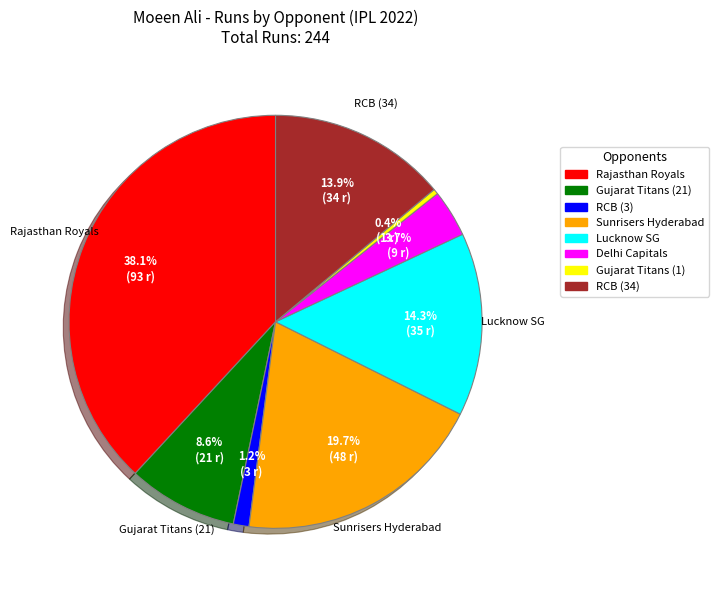

Is there any slice that represents more than half of the pie?

No